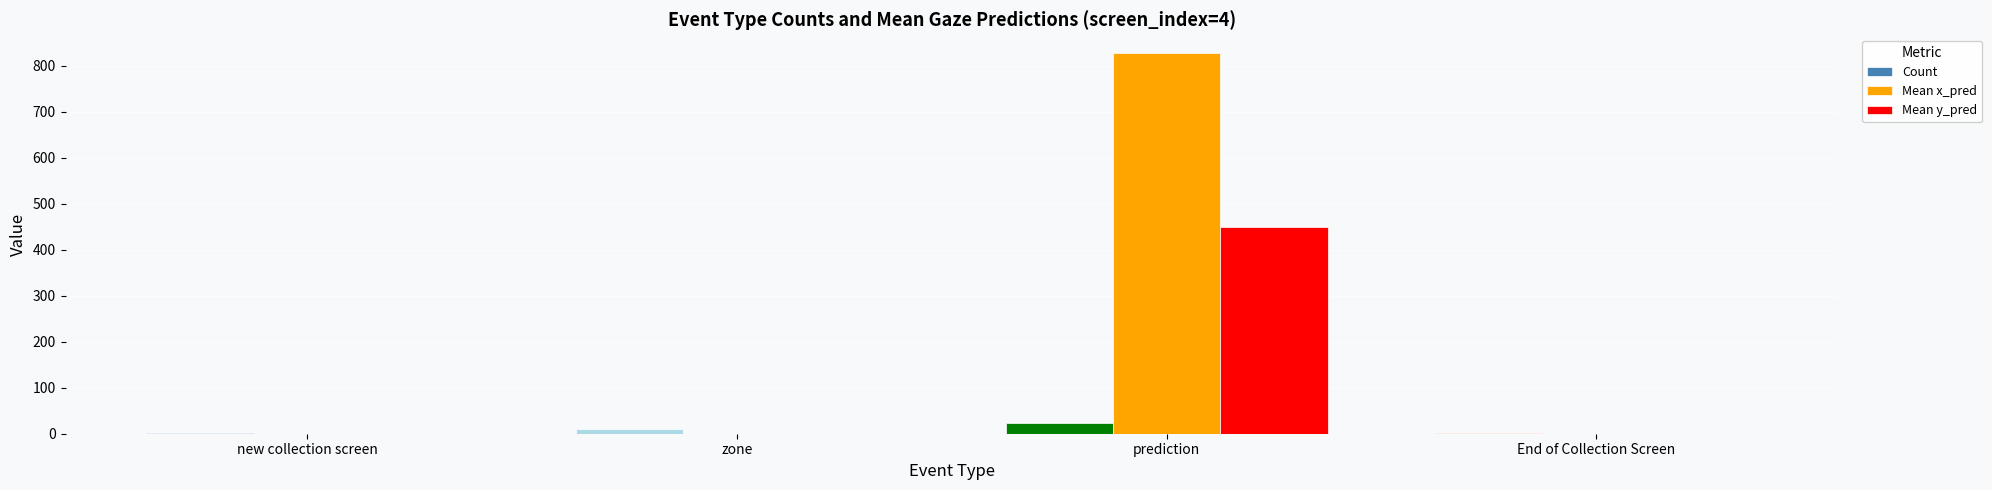

At which category is the sum across all series the highest?

prediction